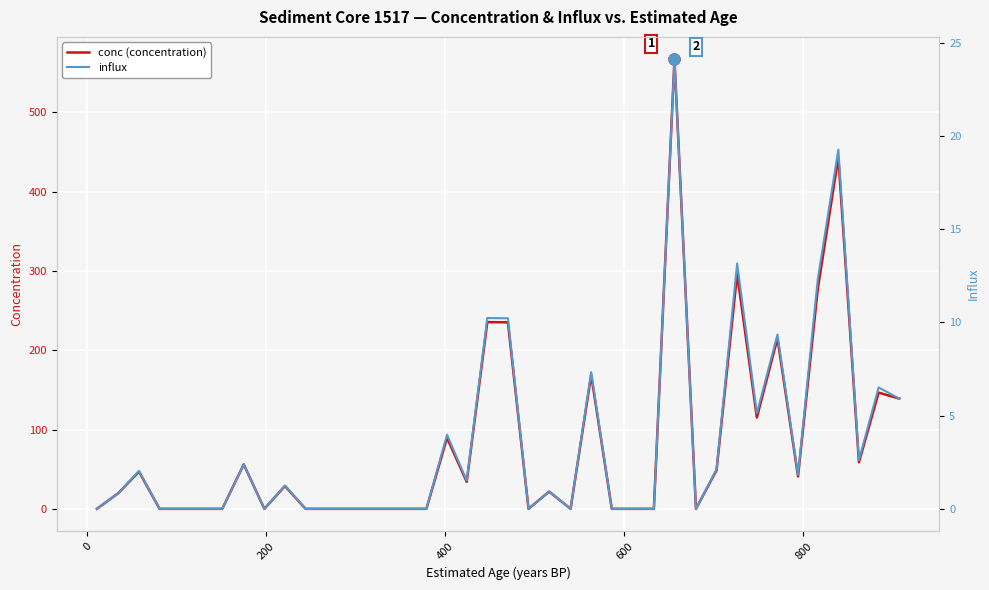

Rank the series by their maximum value, from lowest to highest.

influx, conc (concentration)